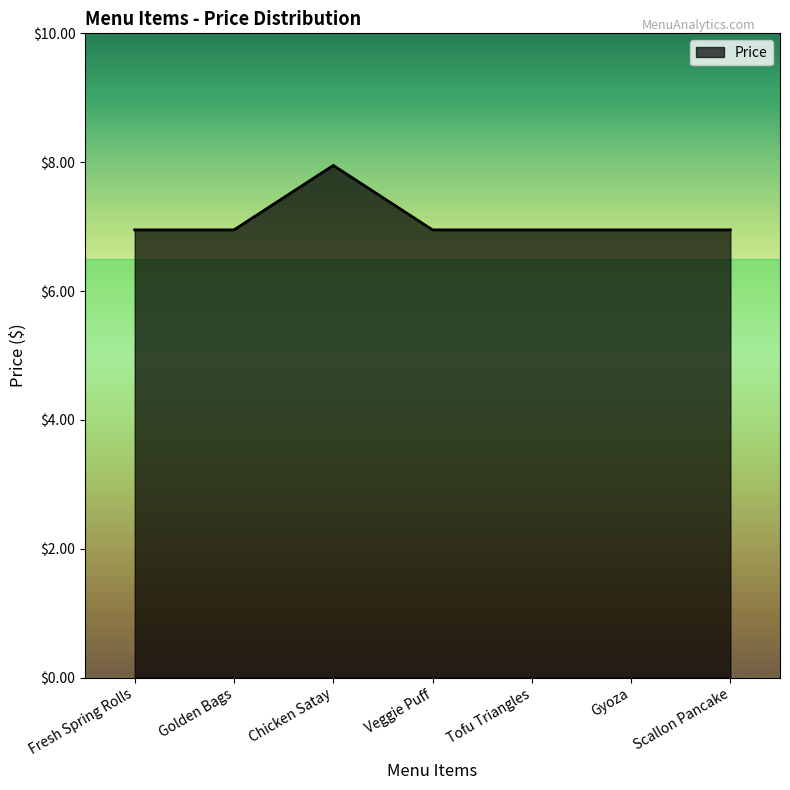

Approximately how many times larger is the value at Tofu Triangles compared to Chicken Satay?

0.9